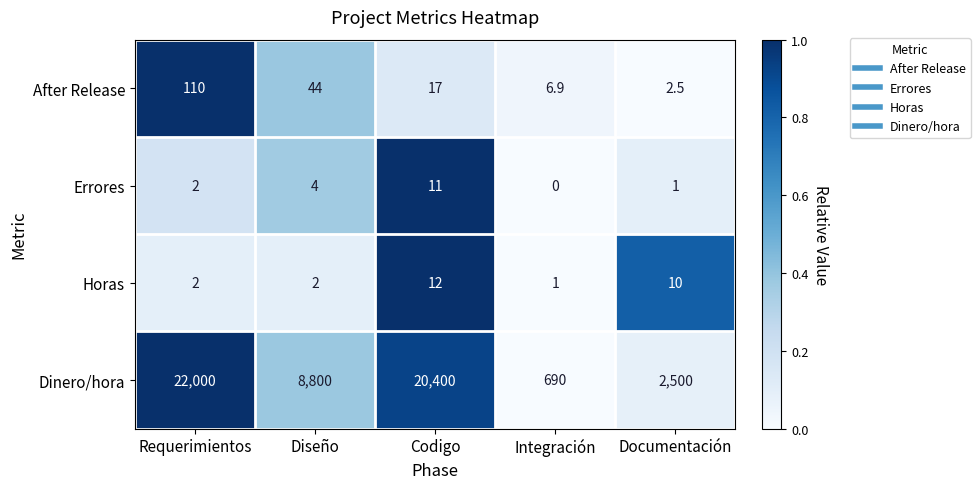

Is it true that Errores equals 4.0 at Diseño?

True